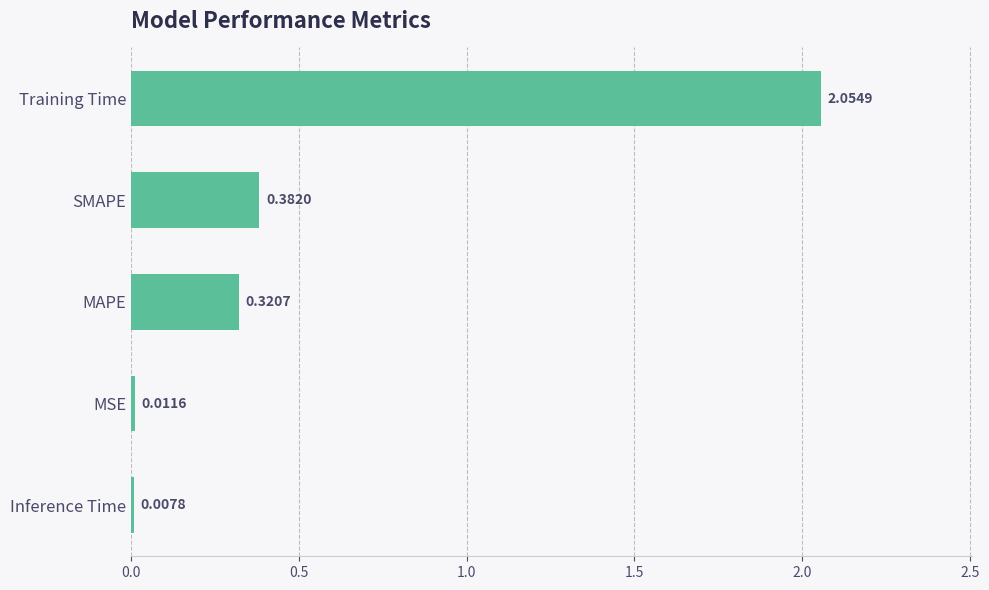

List the labels in order of value, smallest first.

Inference Time, MSE, MAPE, SMAPE, Training Time